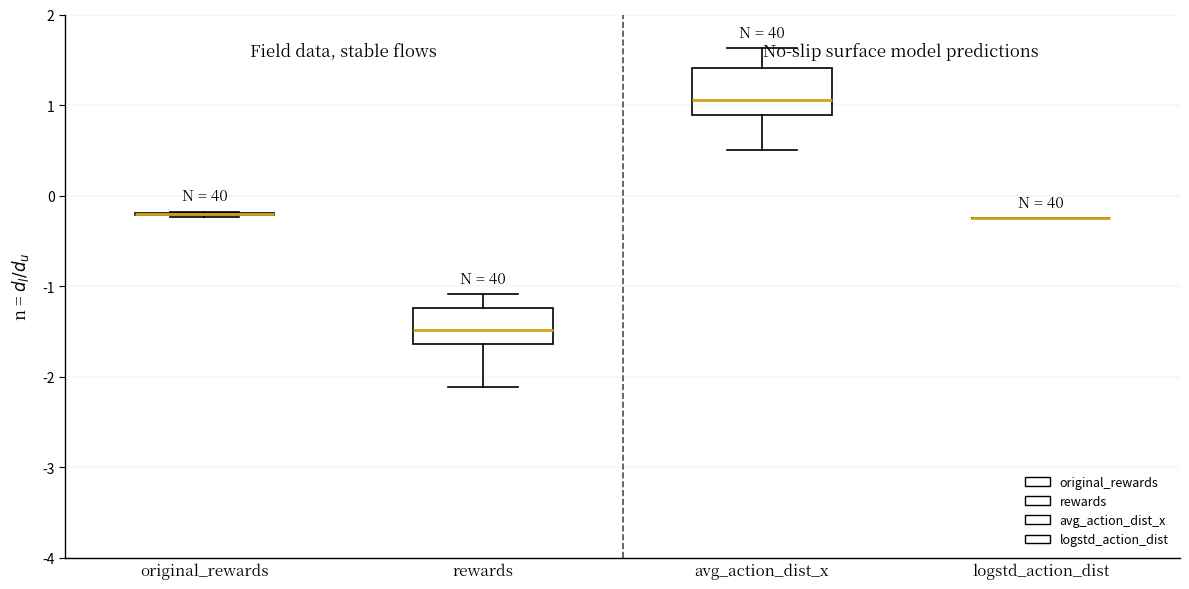

Reading left to right, transcribe this box plot: for each box, give where its median line is, the range the box spans, and where its two whiskers end, as read against the y-axis. The values are not printed on the chart, so give them approximately, as read against the axis.

original_rewards: box collapsed to a line at -0.2, whiskers -0.2 to -0.2
rewards: median -1.5, box -1.6 to -1.2, whiskers -2.1 to -1.1
avg_action_dist_x: median 1.1, box 0.9 to 1.4, whiskers 0.5 to 1.6
logstd_action_dist: box collapsed to a line at -0.2, whiskers -0.2 to -0.2